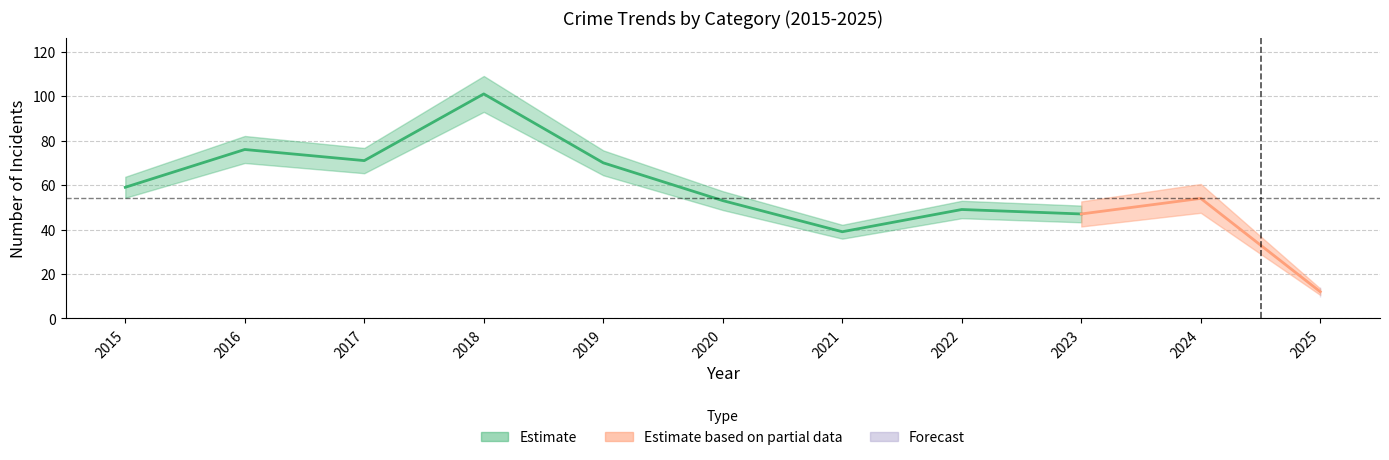

True or false: Total has more than 2 interior local peaks.

True